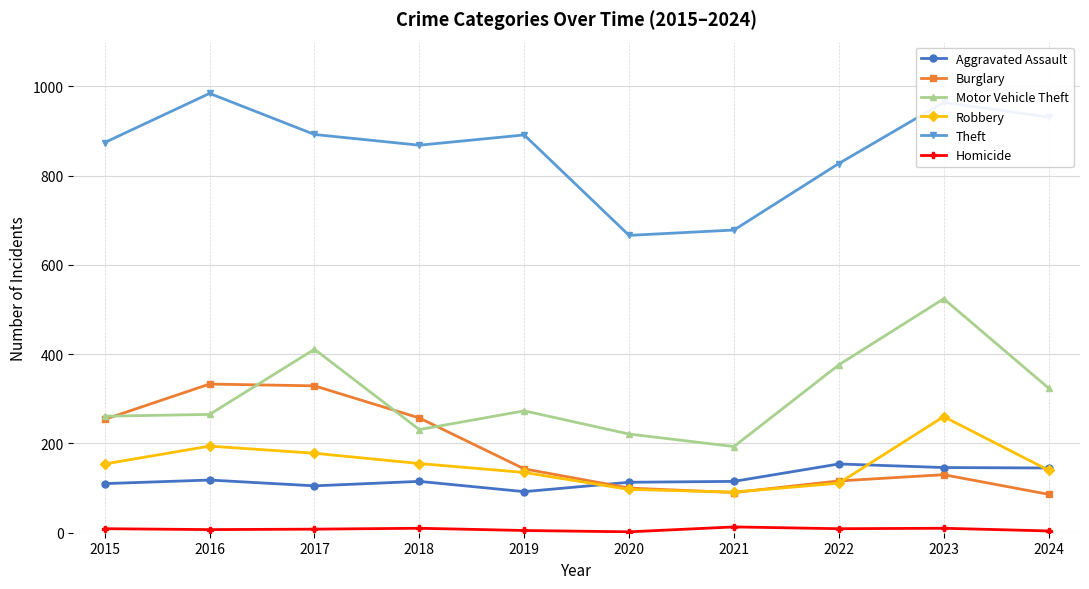

In Motor Vehicle Theft, how many points are higher than both neighbors (excluding endpoints)?

3